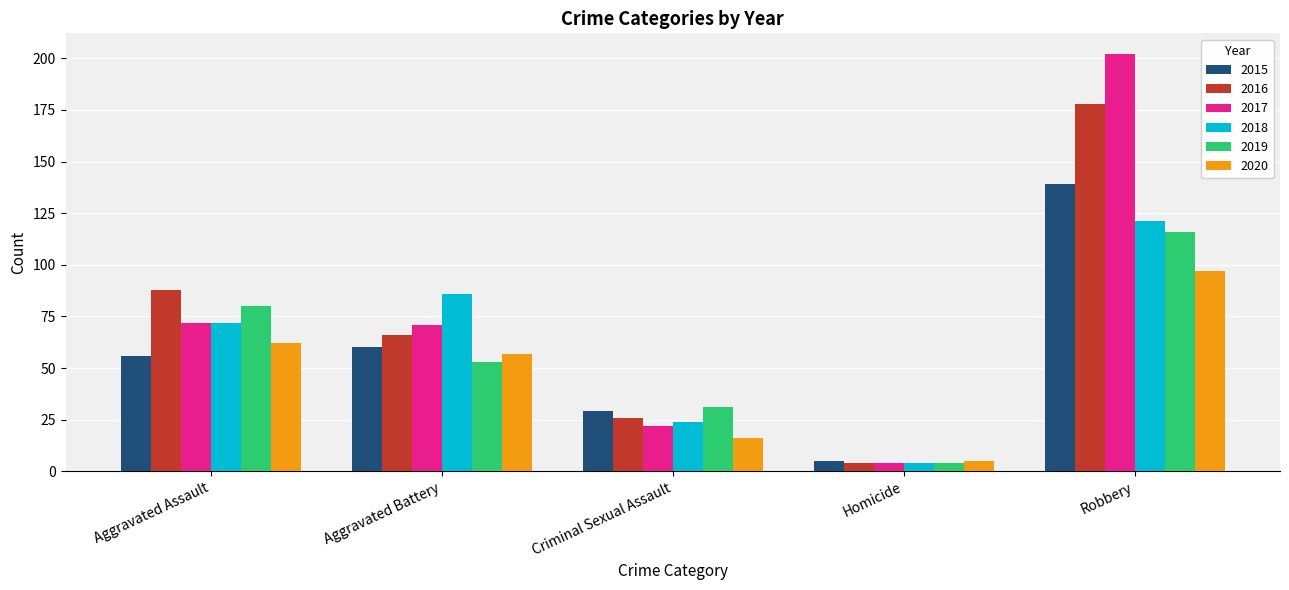

Reading left to right, what are all the values shown in this chart?

2015: Aggravated Assault=56	Aggravated Battery=60	Criminal Sexual Assault=29	Homicide=5	Robbery=139
2016: Aggravated Assault=88	Aggravated Battery=66	Criminal Sexual Assault=26	Homicide=4	Robbery=178
2017: Aggravated Assault=72	Aggravated Battery=71	Criminal Sexual Assault=22	Homicide=4	Robbery=202
2018: Aggravated Assault=72	Aggravated Battery=86	Criminal Sexual Assault=24	Homicide=4	Robbery=121
2019: Aggravated Assault=80	Aggravated Battery=53	Criminal Sexual Assault=31	Homicide=4	Robbery=116
2020: Aggravated Assault=62	Aggravated Battery=57	Criminal Sexual Assault=16	Homicide=5	Robbery=97